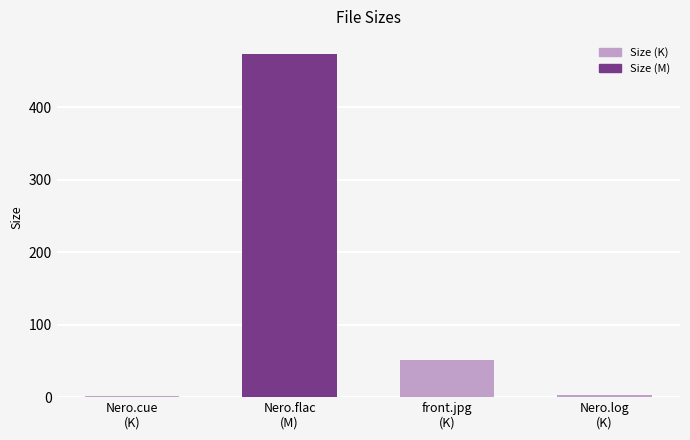

Between Nero.cue
(K) and Nero.flac
(M), which is larger?

Nero.flac
(M)